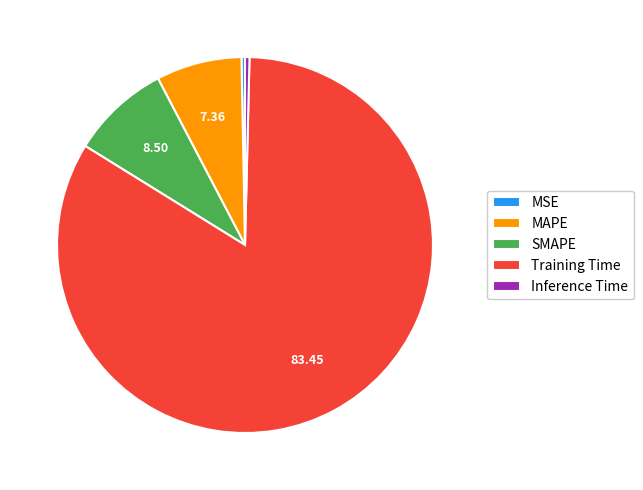

Which has a higher value, Training Time or SMAPE?

Training Time